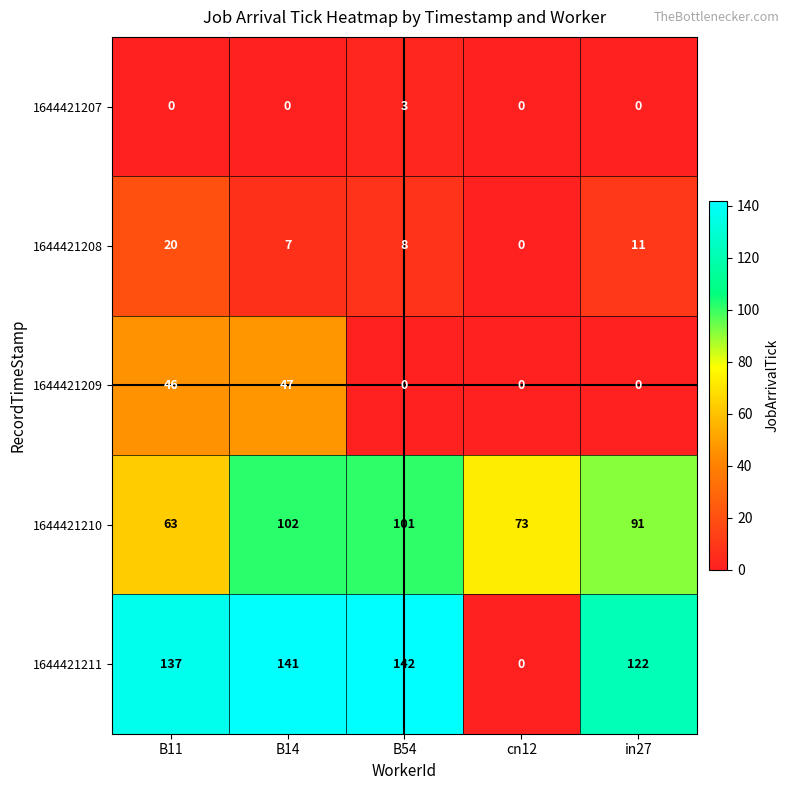

What is the average value of the 1644421211 series?

108